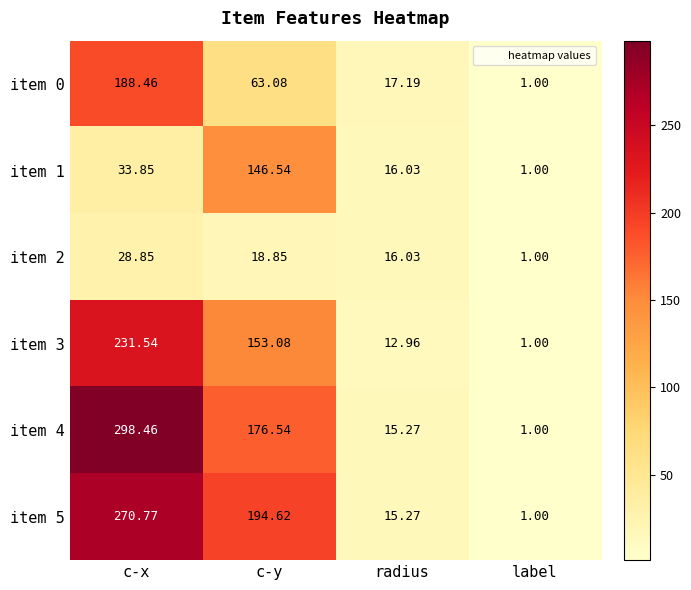

Which category has the highest value across all series?

c-x